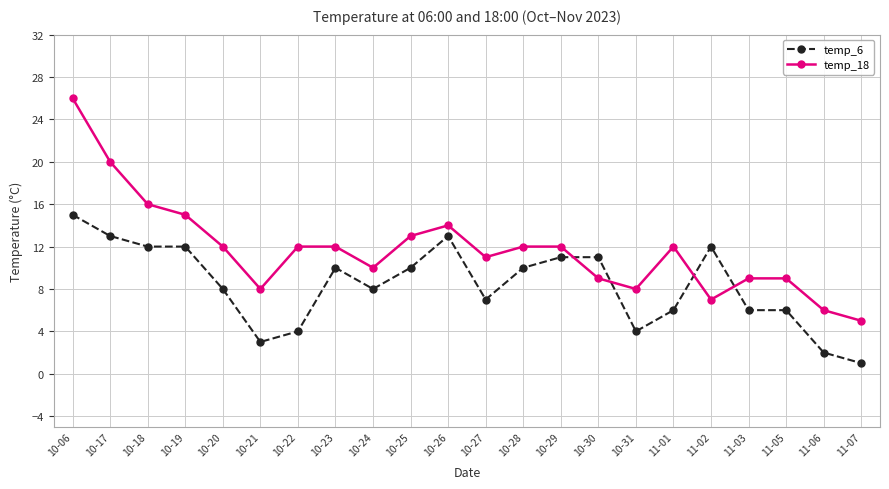

At which category is the sum across all series the highest?

10-06